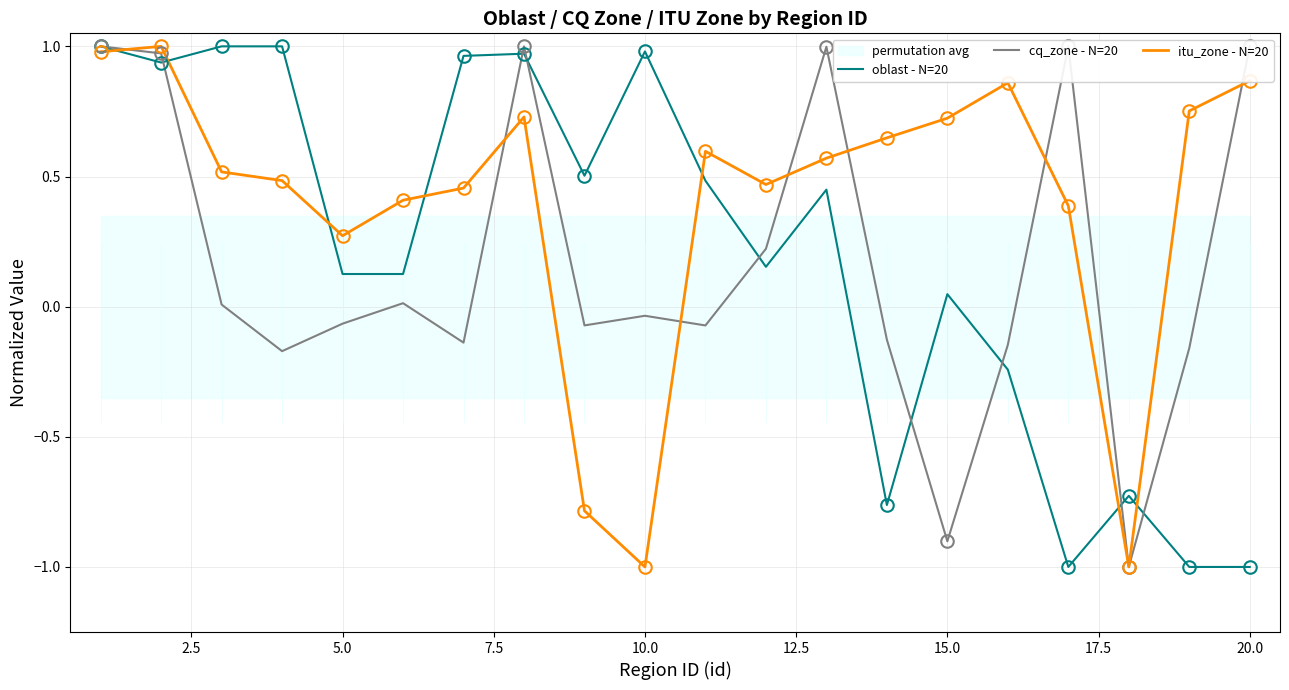

Is it true that oblast - N=20 equals 0.2 at 10.0?

False